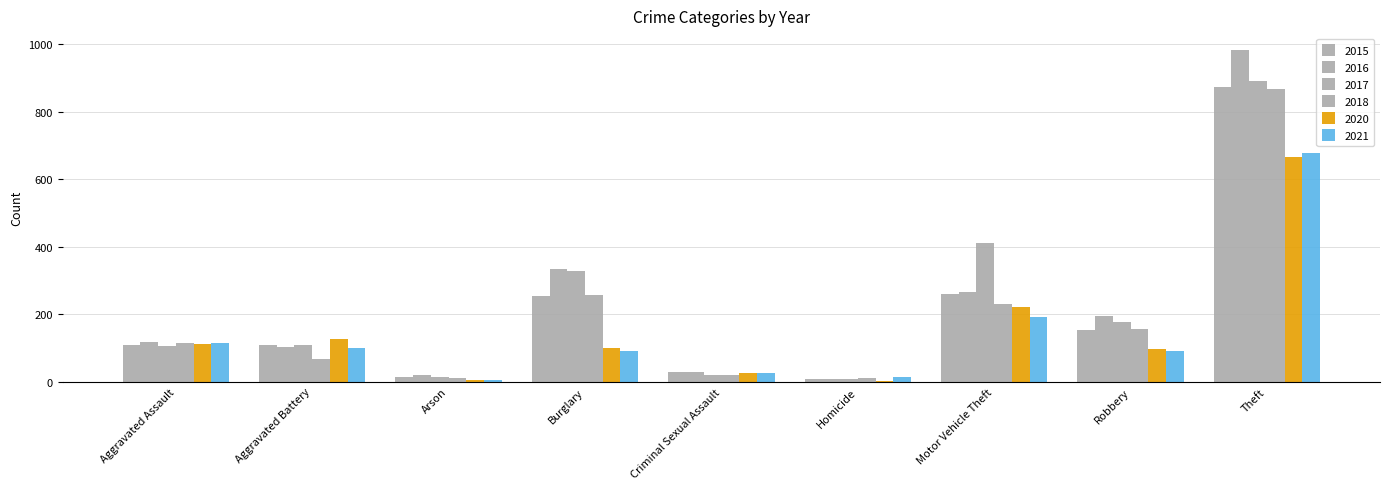

How many series are shown in this chart?

6